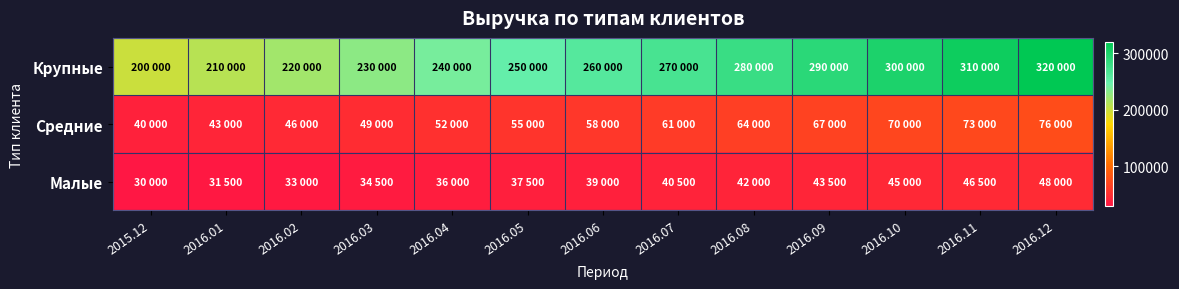

Rank the series at 2016.11 from lowest to highest value.

Малые, Средние, Крупные